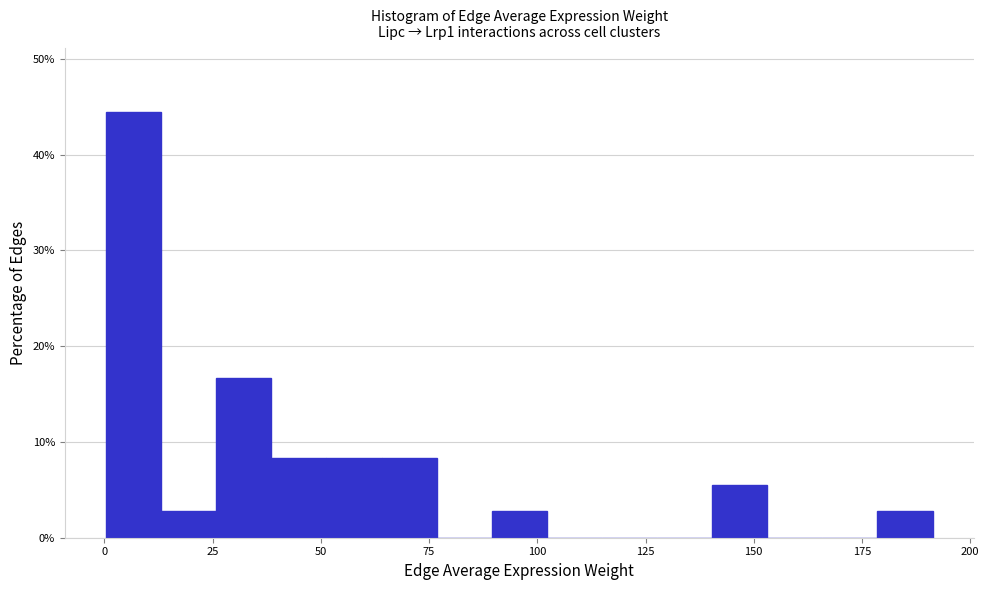

Around what value on the x-axis is the tallest bar? Give the approximate position of its centre, as read against the axis.

5